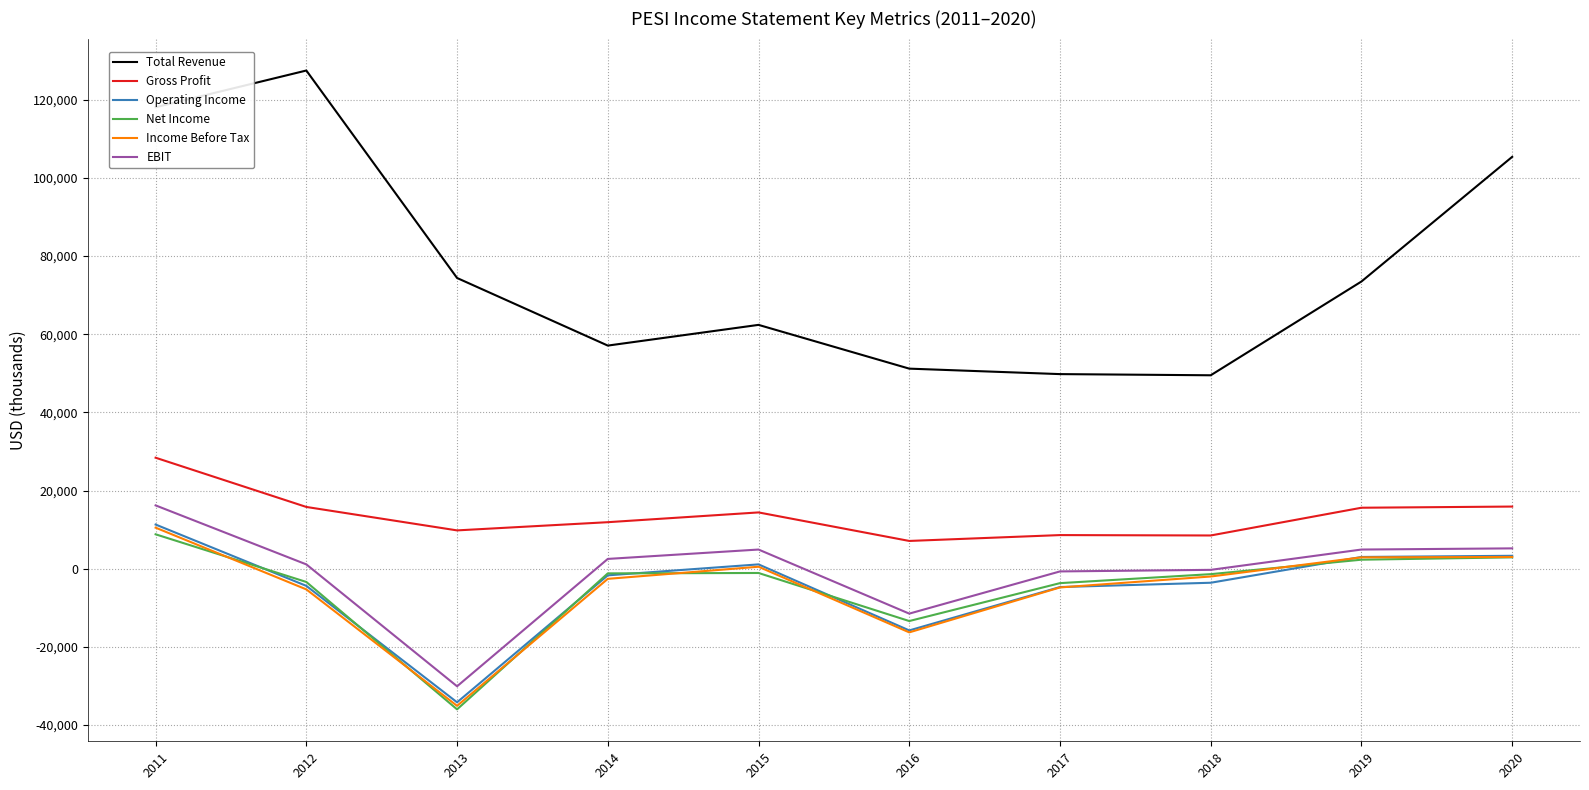

At which category does the chart reach its minimum across all series?

2013